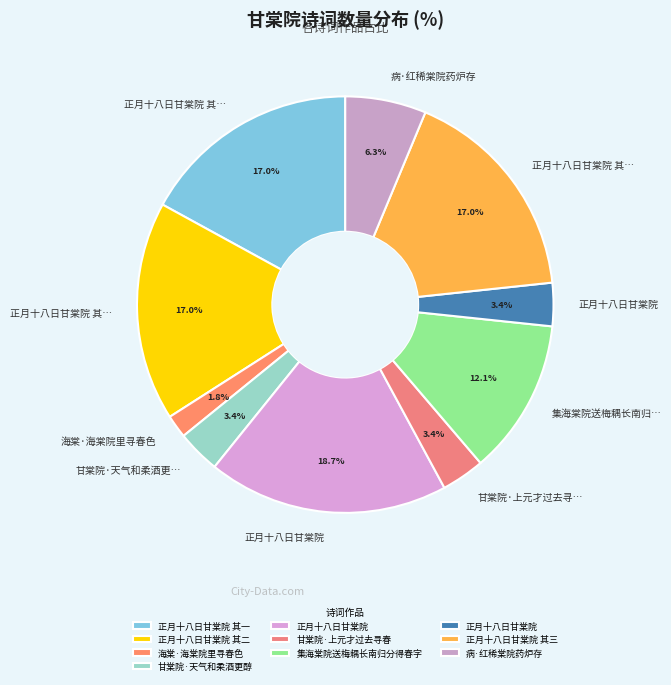

Count the number of slices in the pie.

10